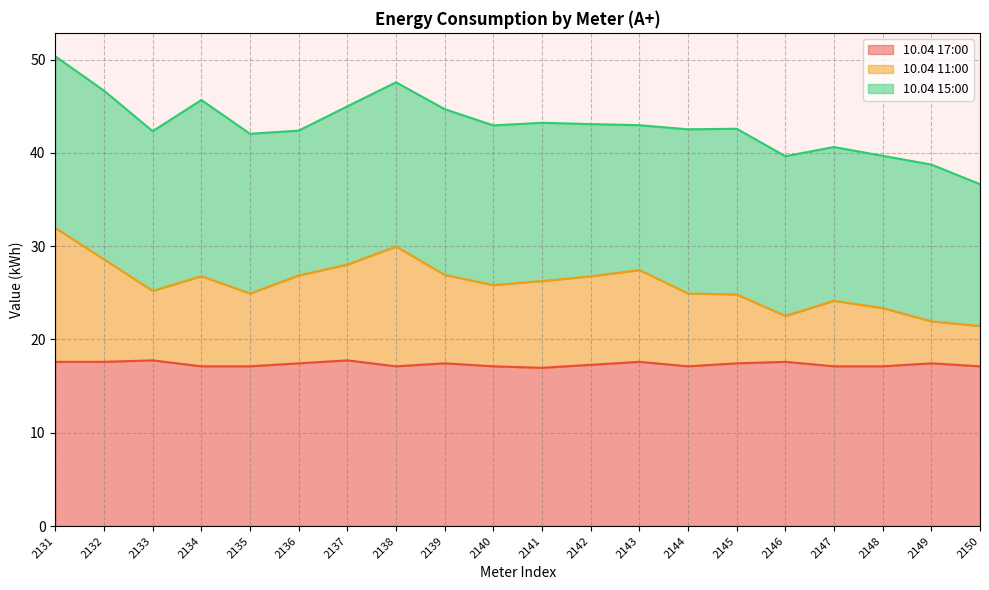

Where is the first local maximum for 10.04 17:00?

2133